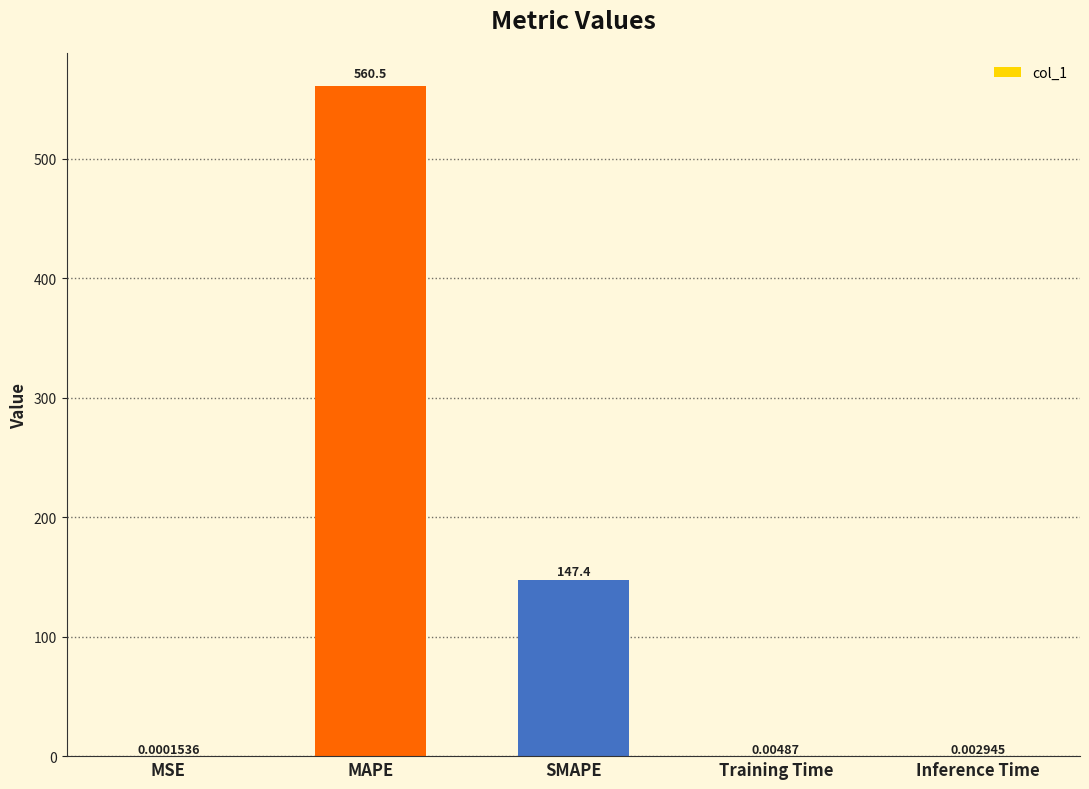

Which has a higher value, Training Time or Inference Time?

Training Time